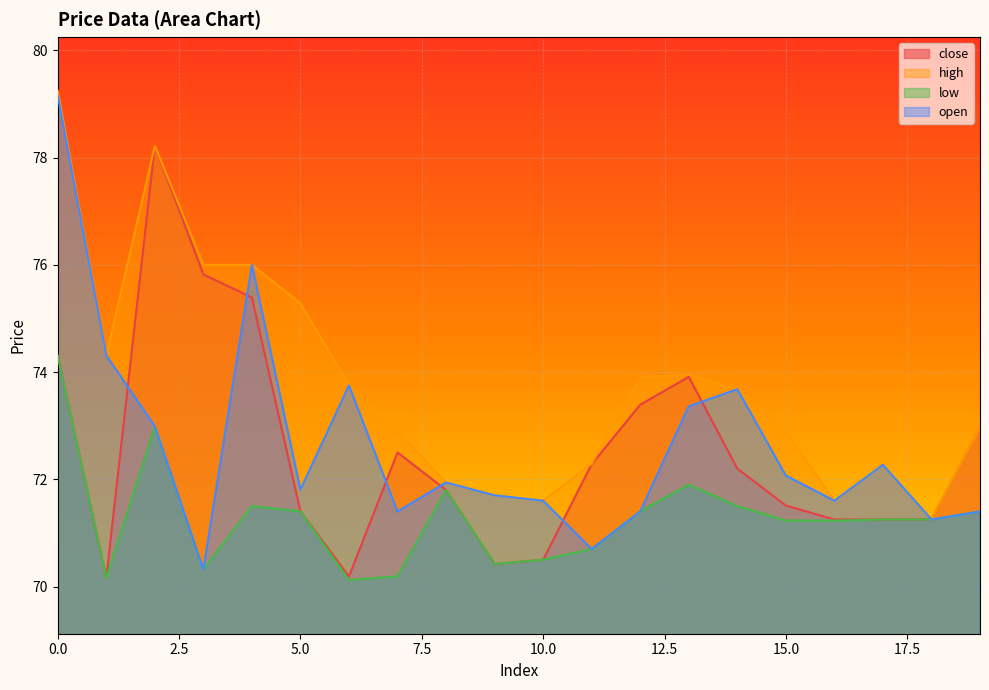

The value of high at 11 is 72.3. True or false?

True